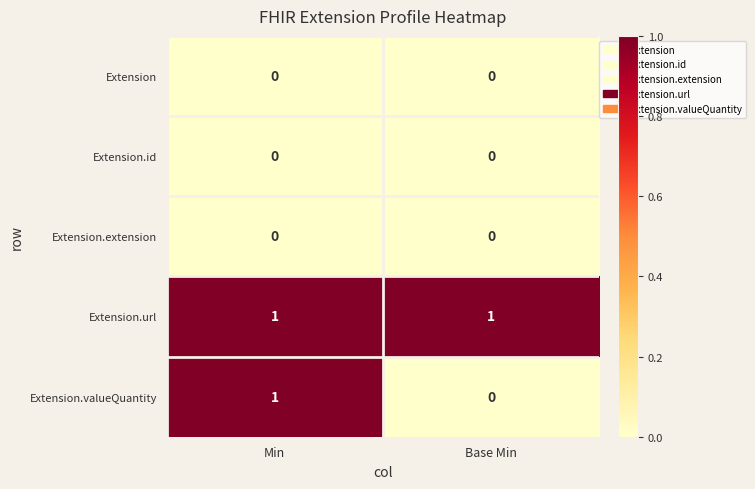

Is it true that Extension.valueQuantity equals 0 at Base Min?

True